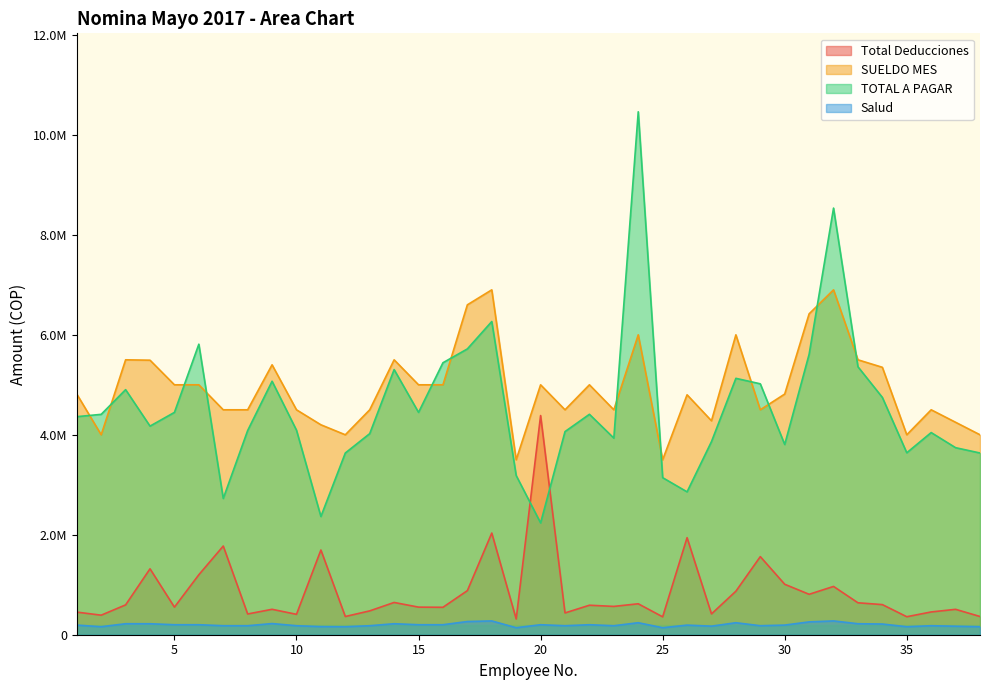

True or false: Salud and SUELDO MES cross at least once.

False